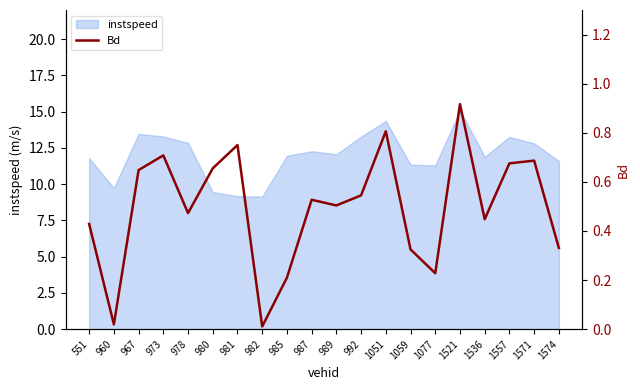

What value does the data have at 1574?

0.3